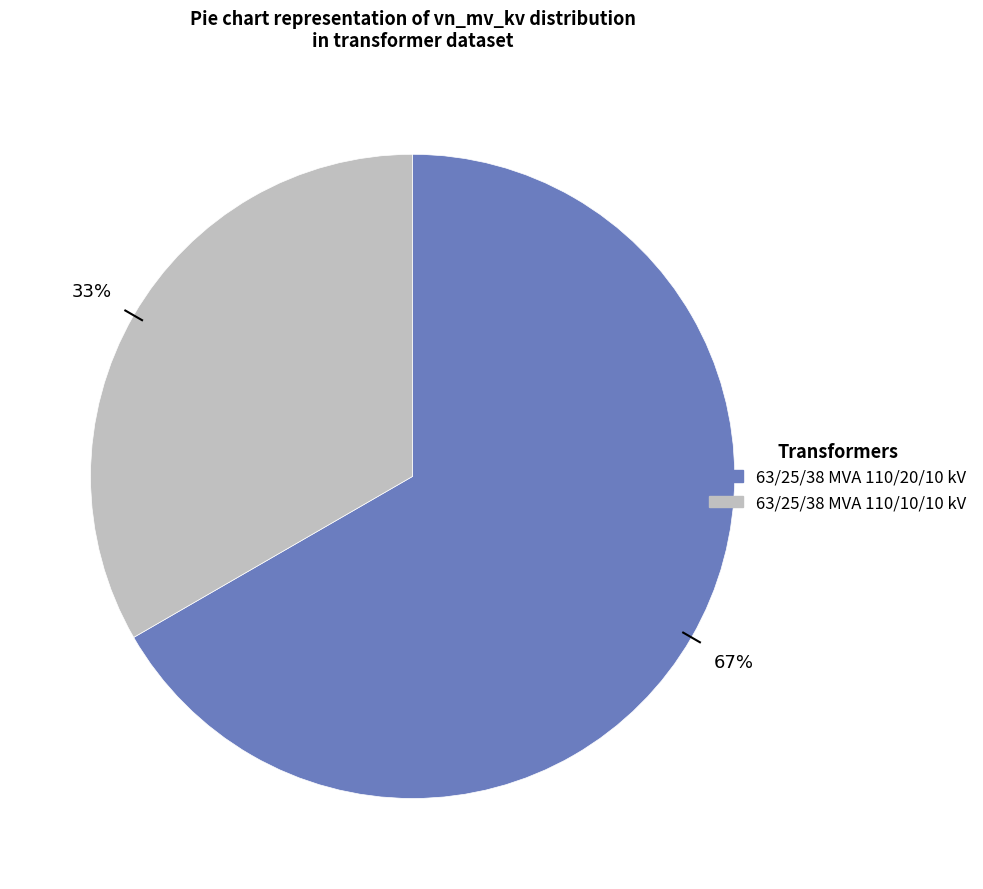

Which category has the biggest portion of the pie?

63/25/38 MVA 110/20/10 kV